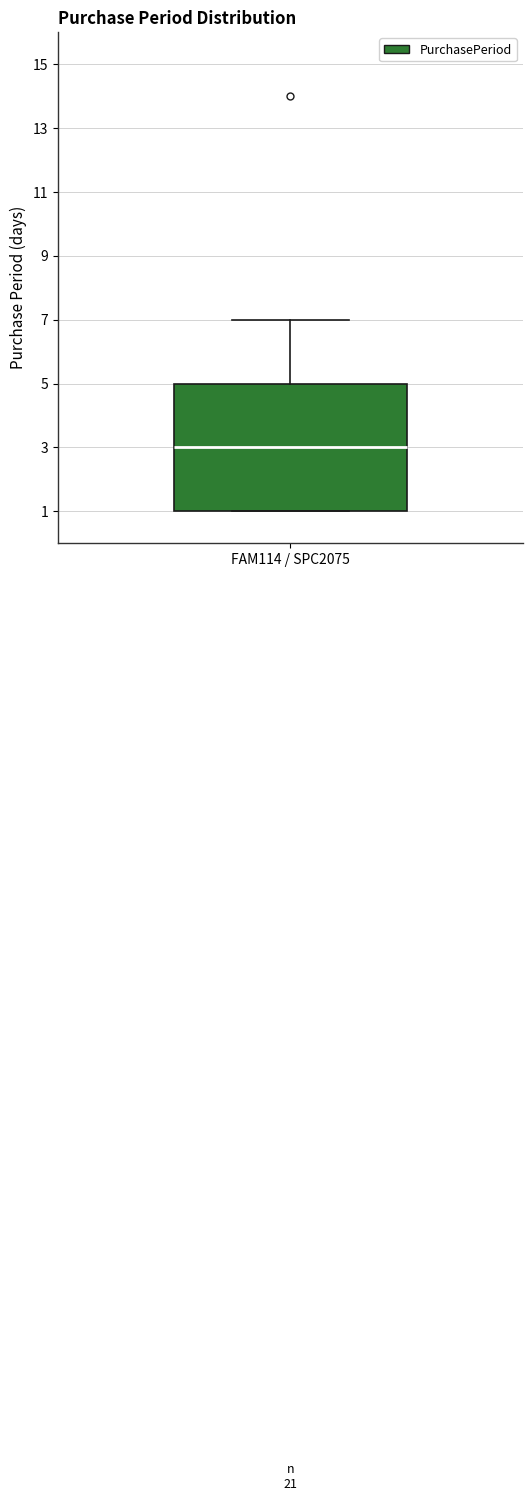

Where does the upper whisker of the box for FAM114 / SPC2075 end on the y-axis? The values are not printed on the chart, so give them approximately, as read against the axis.

7